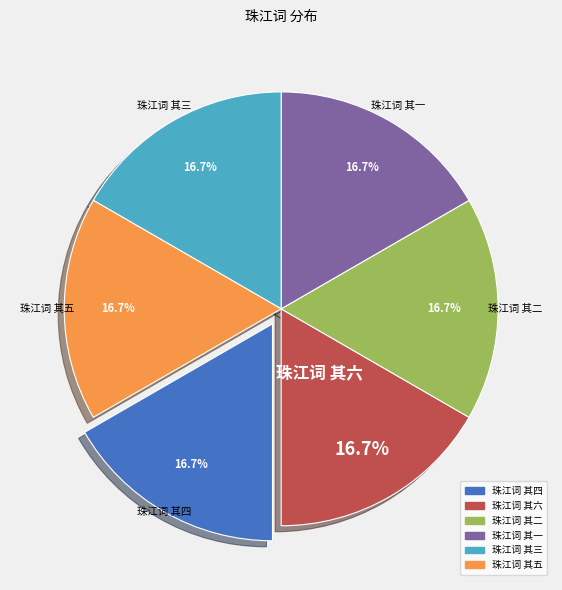

What percentage is the 珠江词 其三 slice, to the nearest percent?

17%